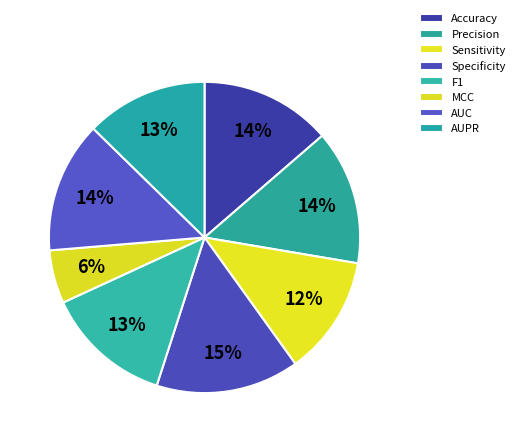

What is the smallest slice in the pie chart?

MCC